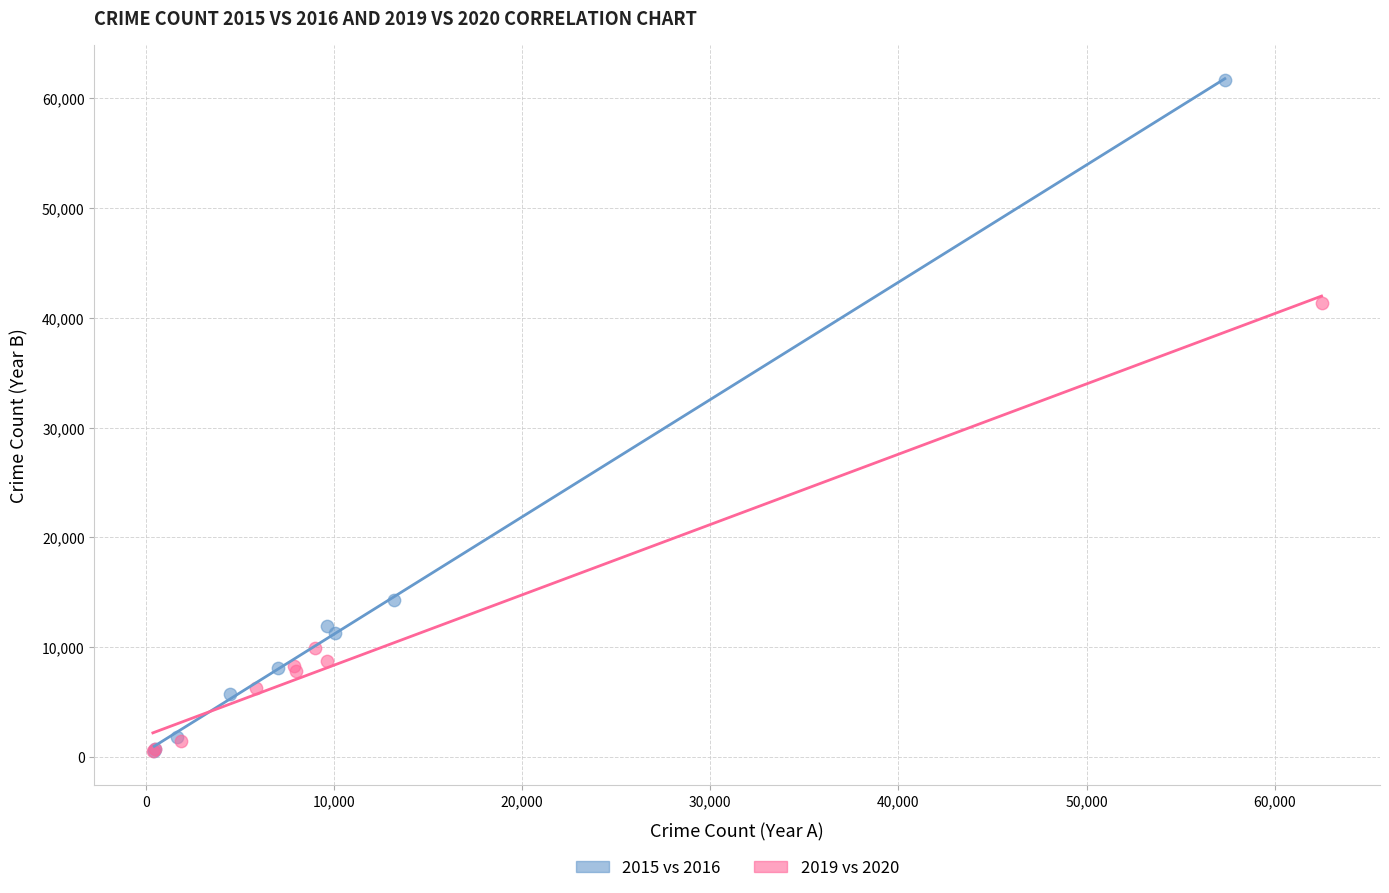

Which series reaches the maximum Y coordinate?

2015 vs 2016